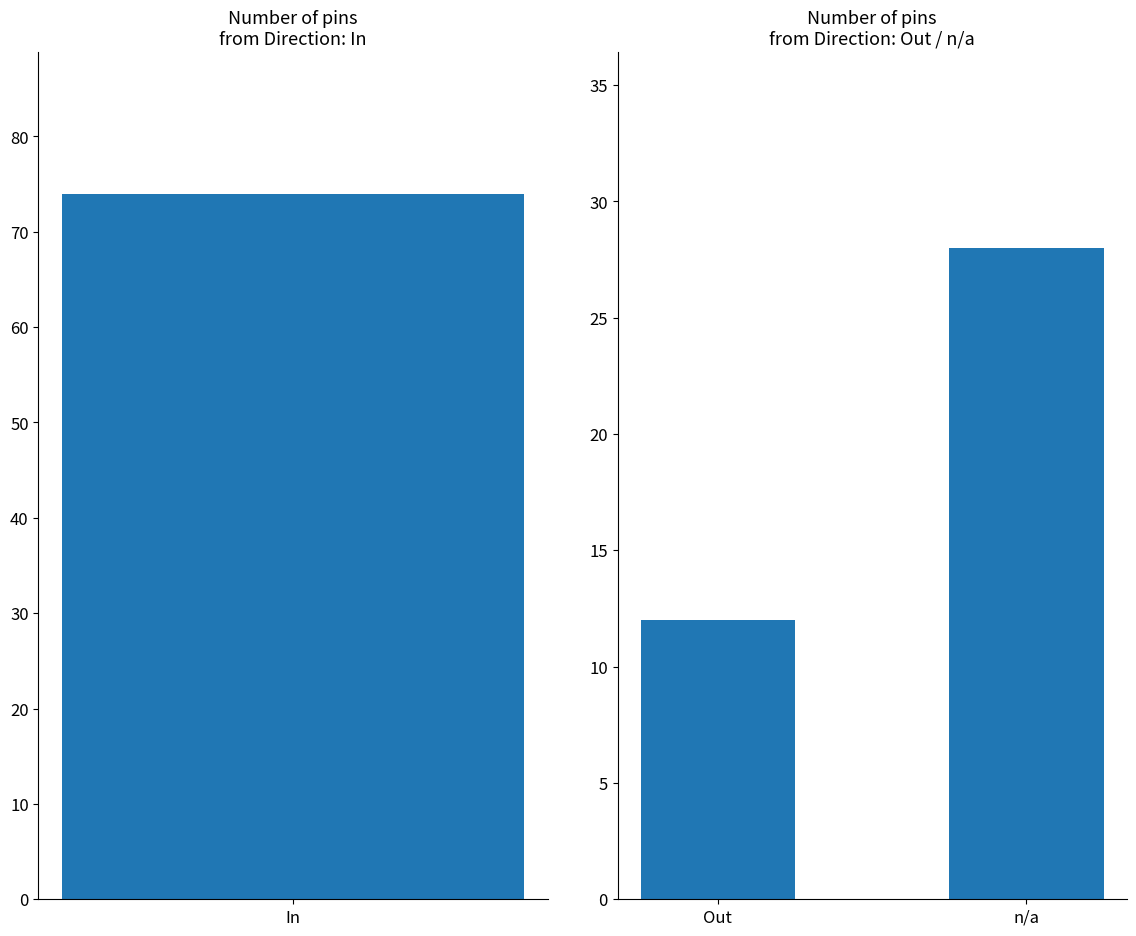

How many values are between 12 and 28?

2